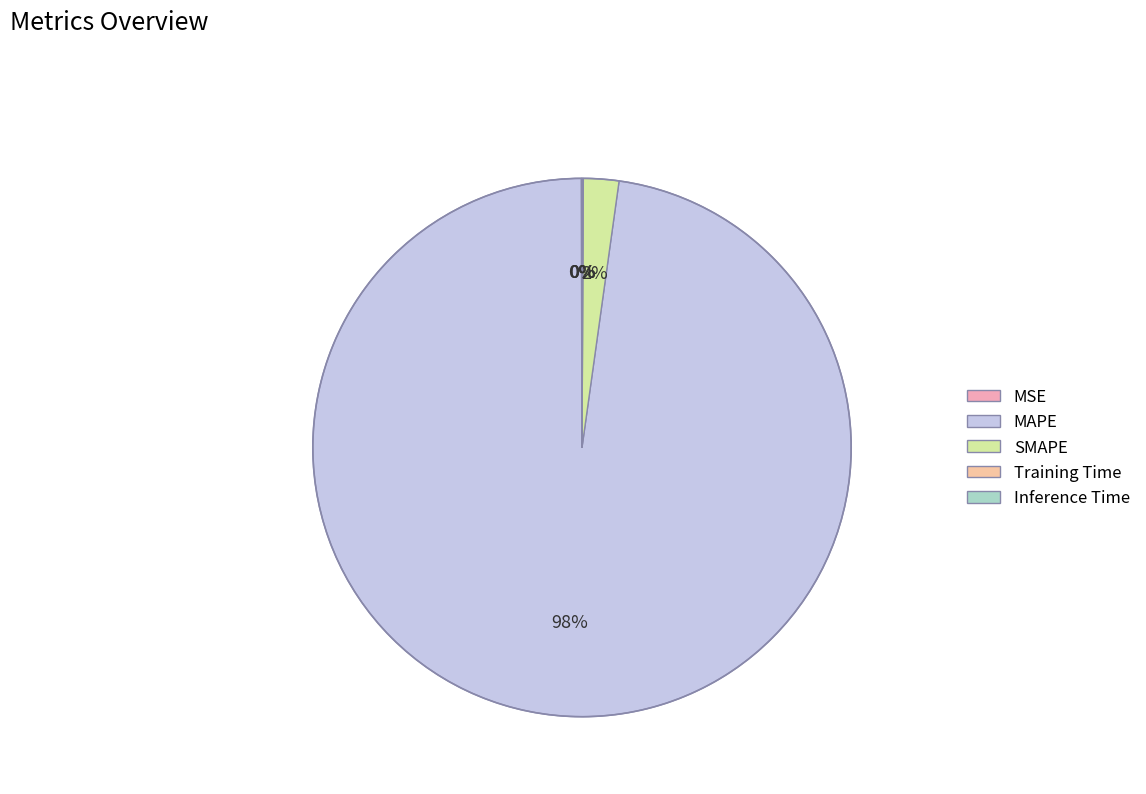

Between Inference Time and SMAPE, which is larger?

SMAPE